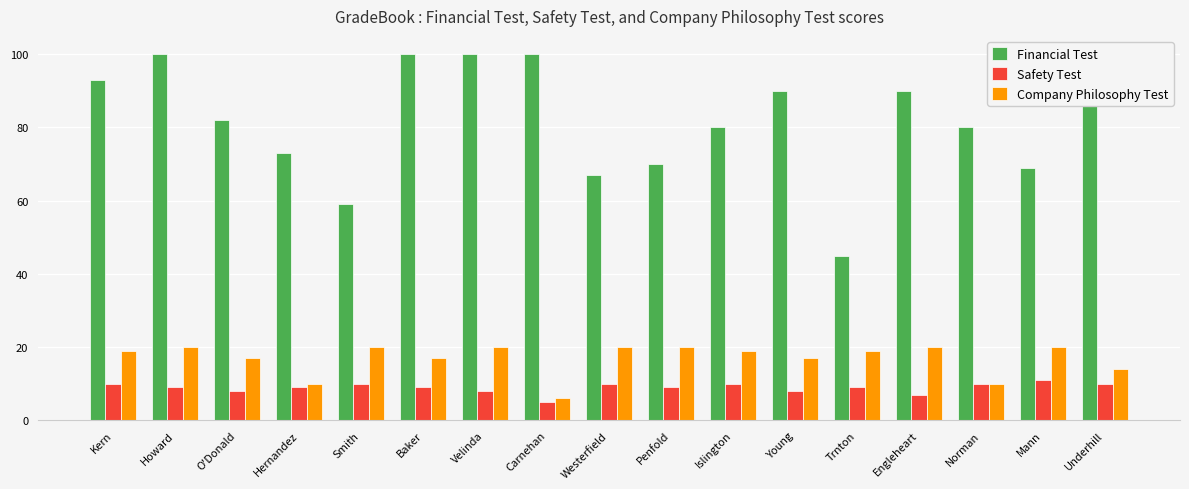

Which series has the largest total across all categories?

Financial Test